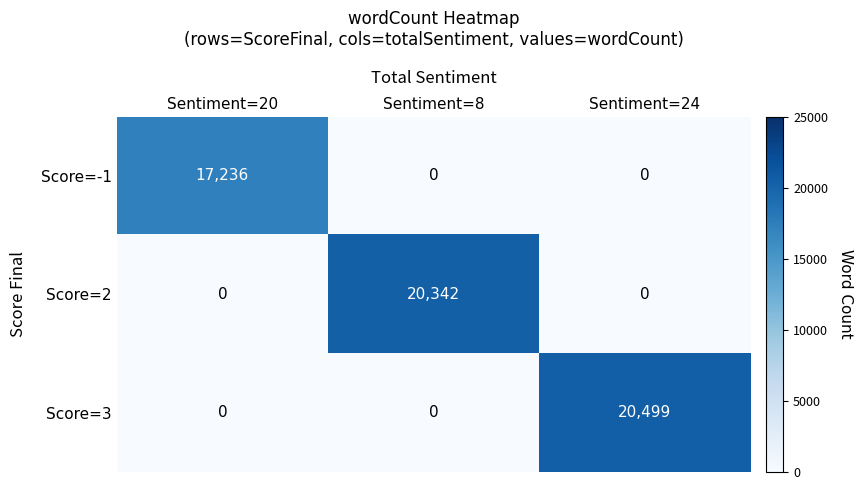

True or false: Score=-1 has a value of 0 at Sentiment=8.

True